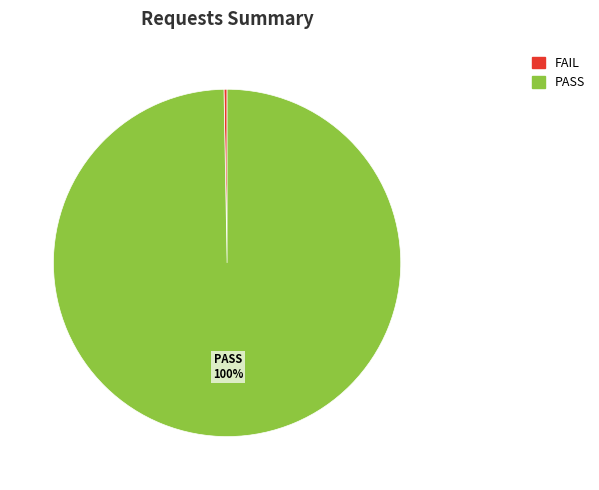

To the nearest percent, what is the average slice percentage?

50%